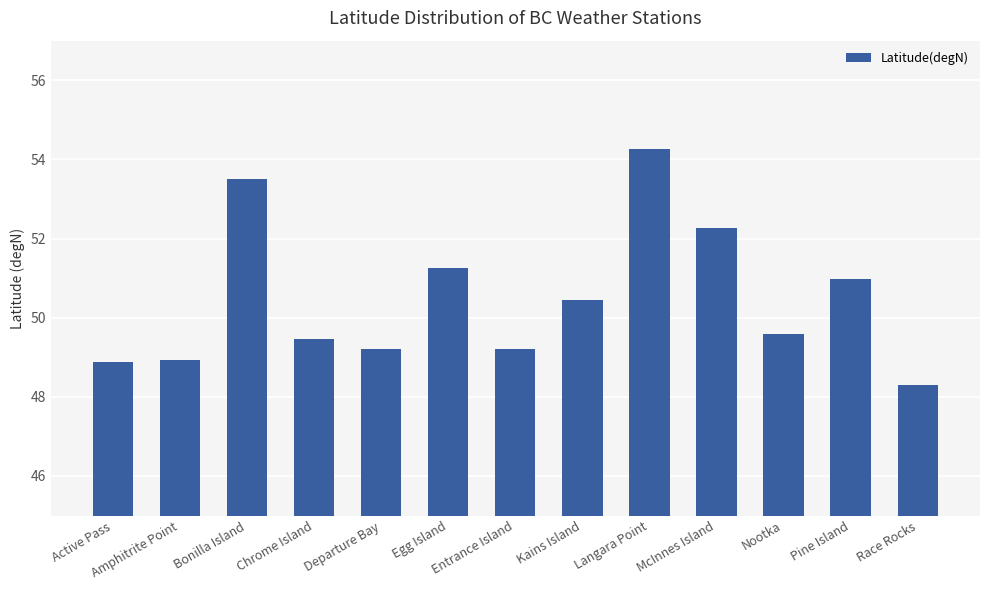

Are the bars horizontal?

No